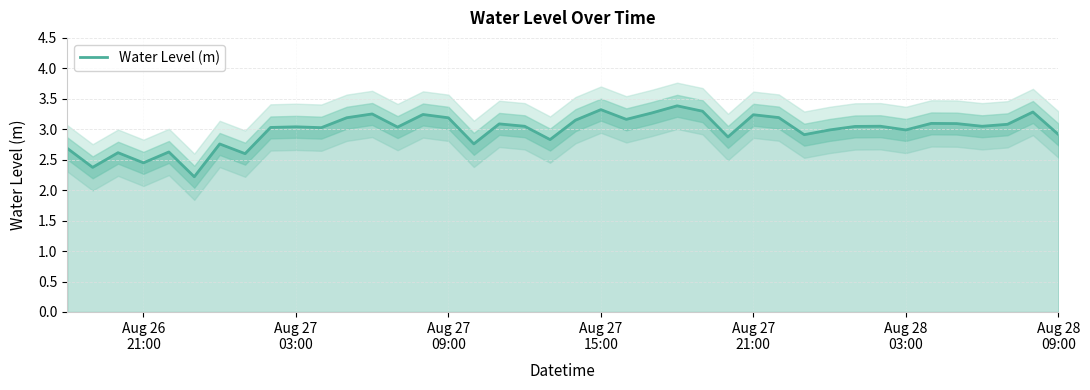

What is the highest value of the Water Level (m) series?

3.4